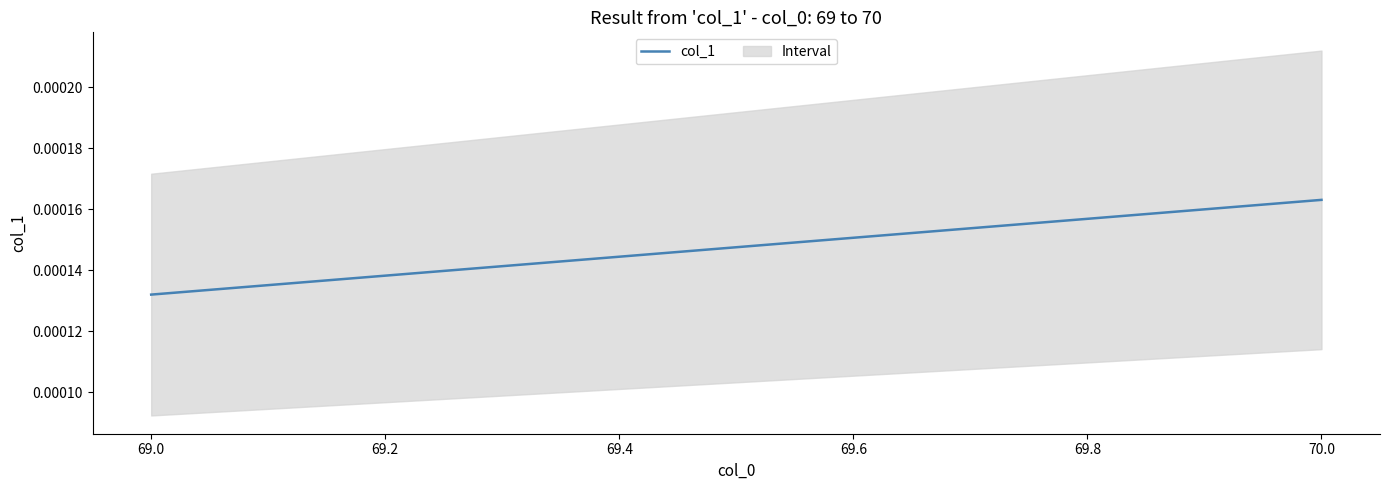

True or false: the data shows 0.0 at 69.0.

False